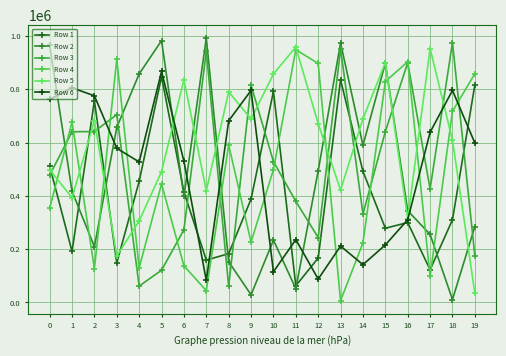

How many data points does each series have?

20